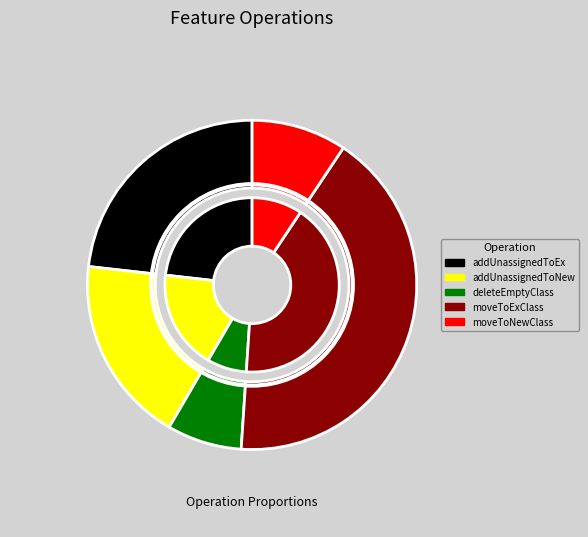

Combined, what portion of the pie is addUnassignedFeatureToNewClass and moveFeatureToExClass?

60.1%